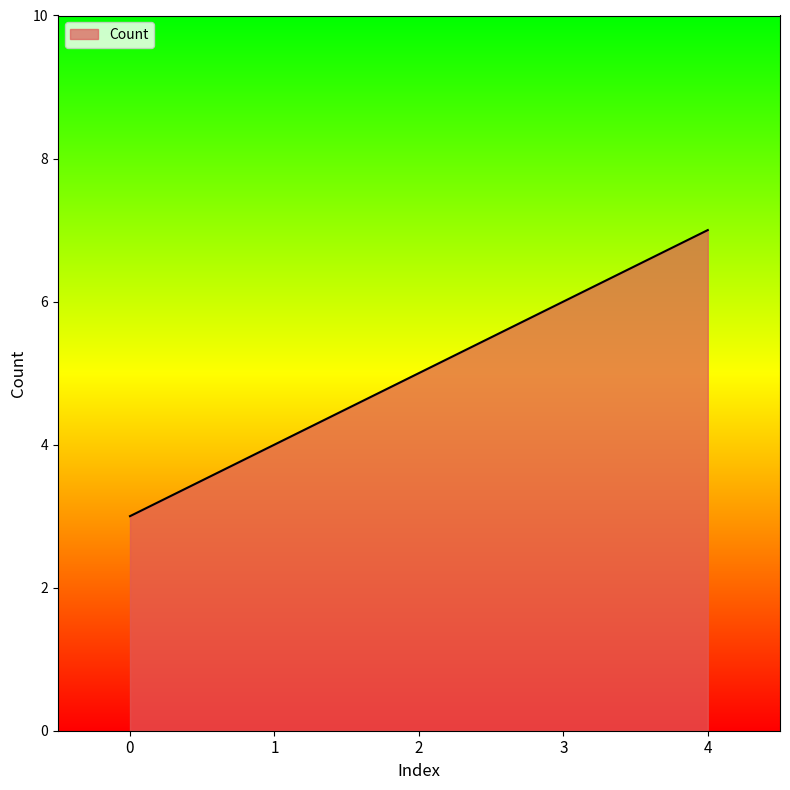

Reading left to right, what are all the values shown in this chart?

0=3	1=4	2=5	3=6	4=7